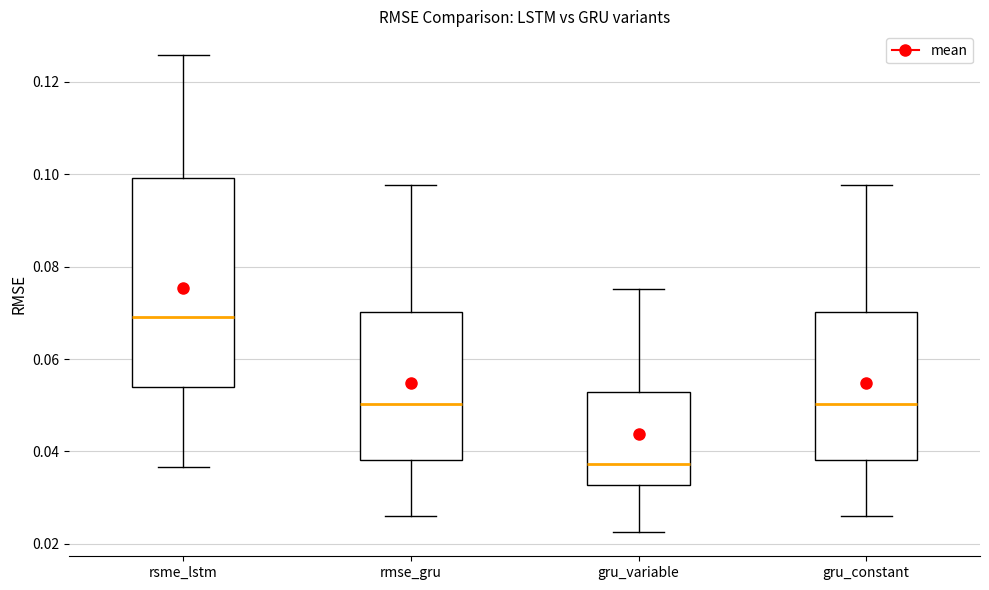

Where does the median line of the box for gru_variable sit on the y-axis? The values are not printed on the chart, so give them approximately, as read against the axis.

0.038